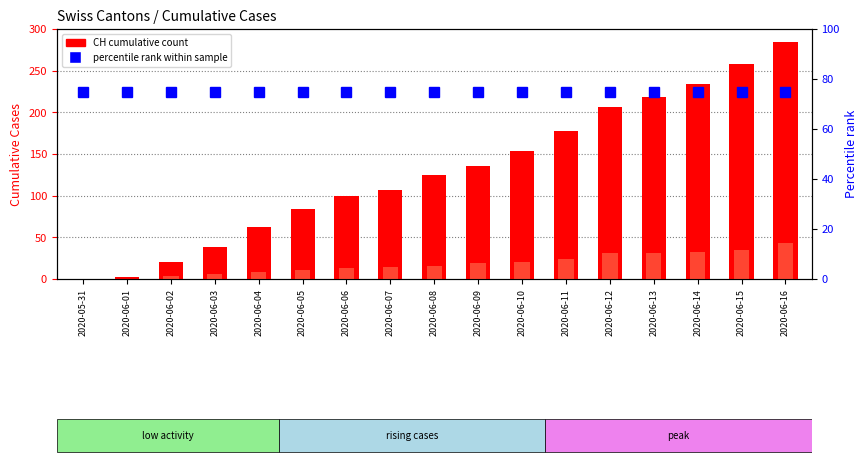

List the series in order of their overall mean, highest first.

CH (total), percentile rank, VD